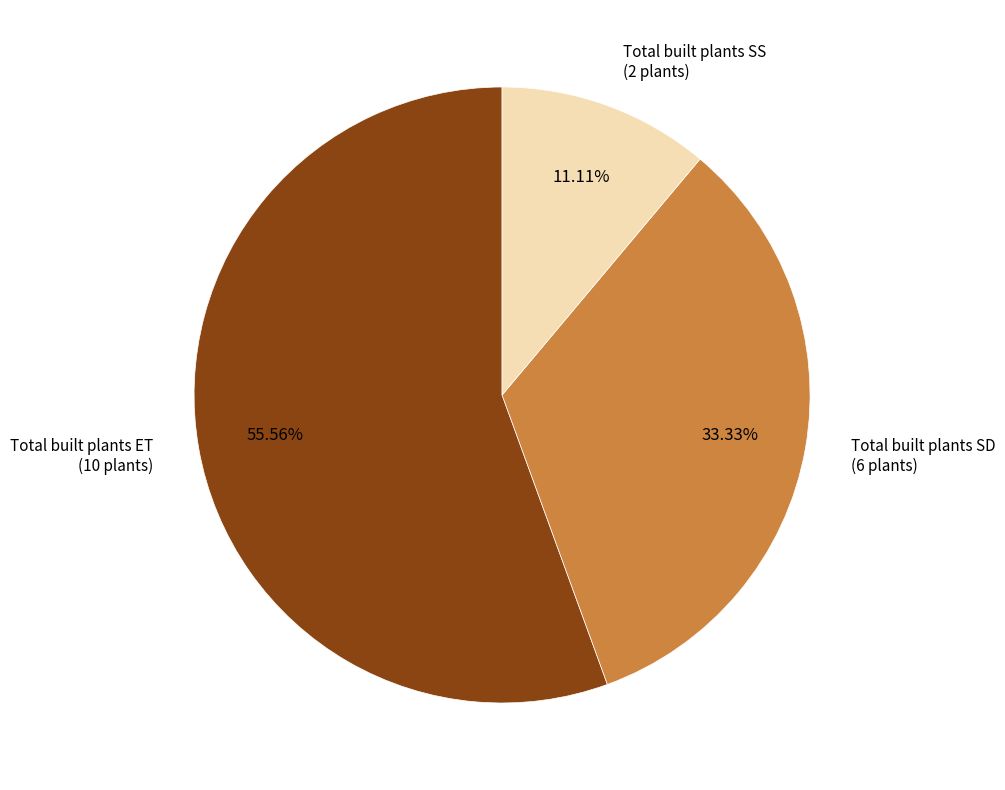

To the nearest percent, what is the difference between the Total built plants SS and Total built plants ET slice percentages?

44%